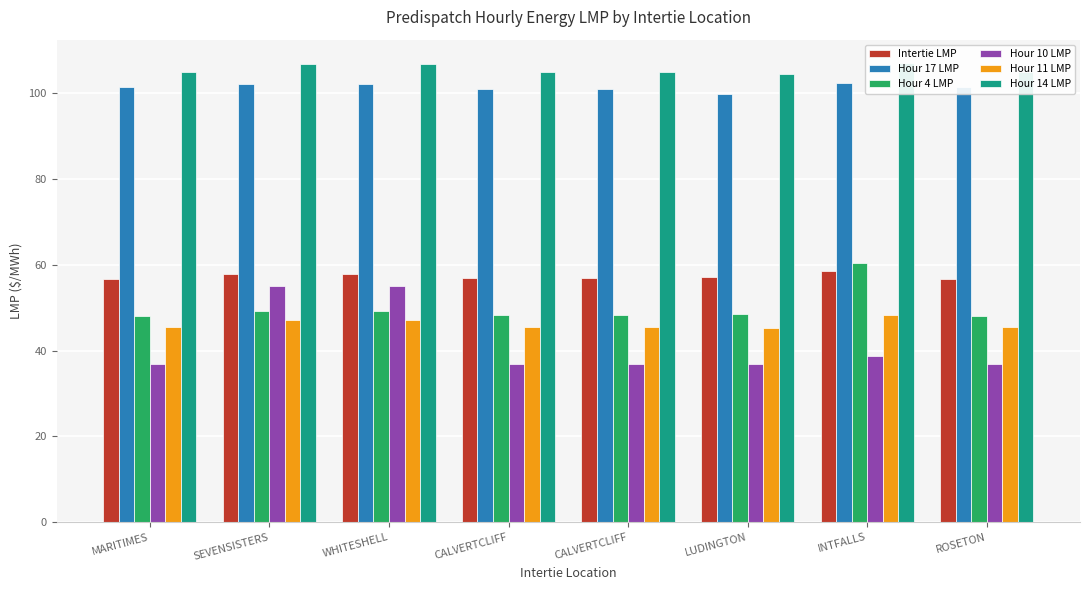

What is the label of the 8th bar from the right?

MARITIMES